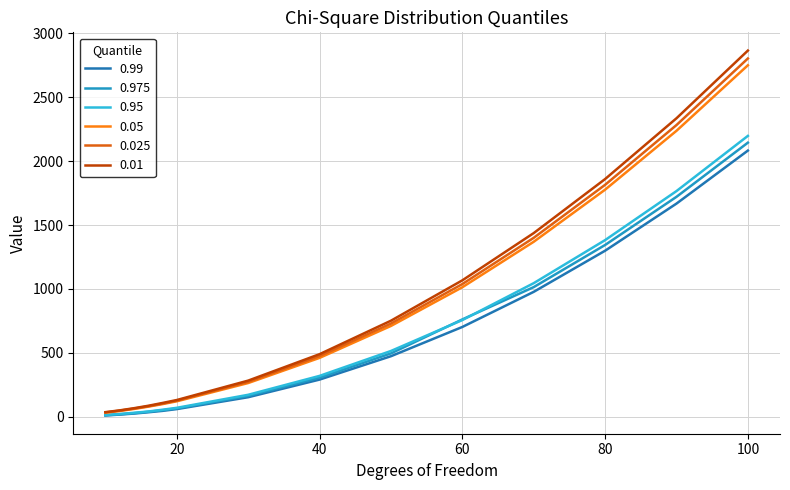

True or false: 0.025 and 0.95 cross at least once.

False